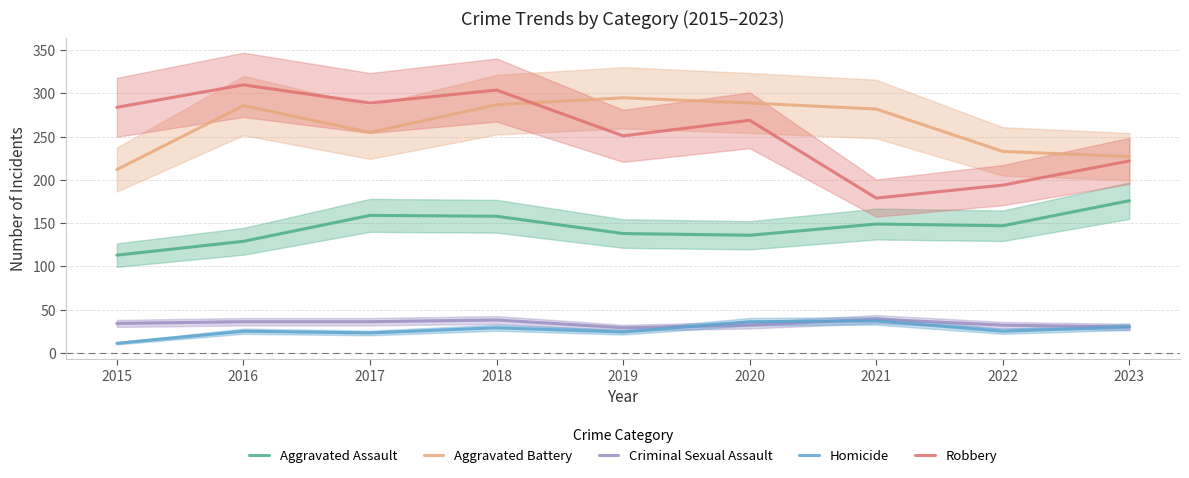

How many values in the Homicide series exceed 25?

4